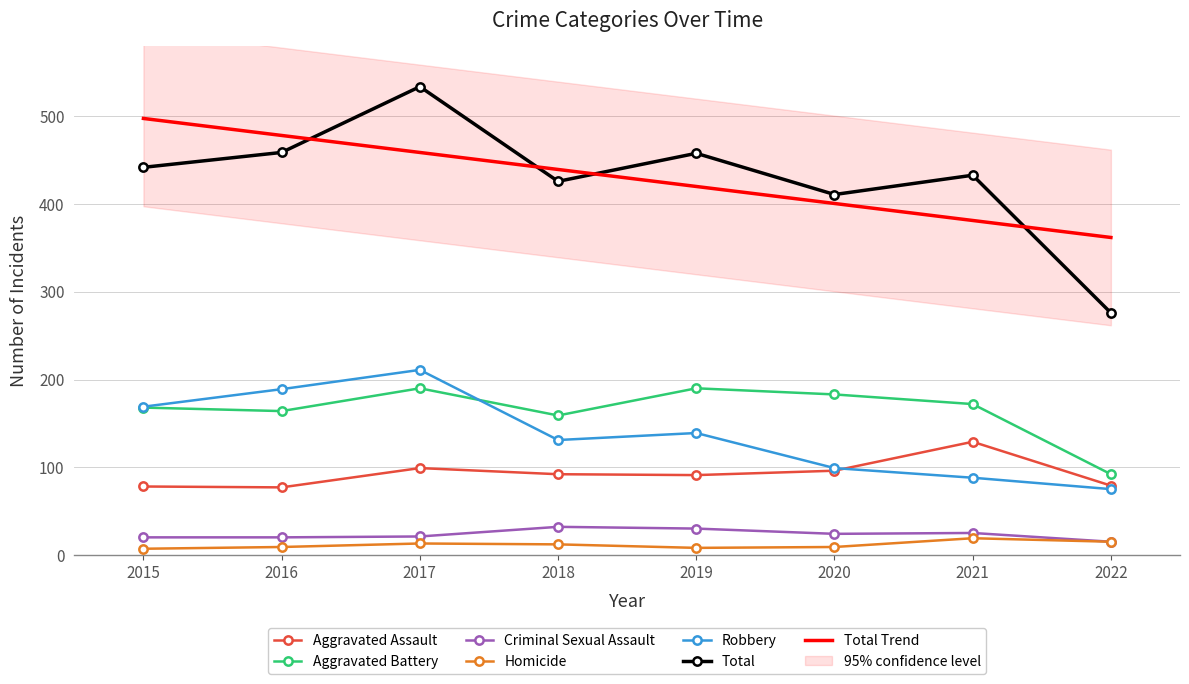

What is the total value across all series at 2022?

552